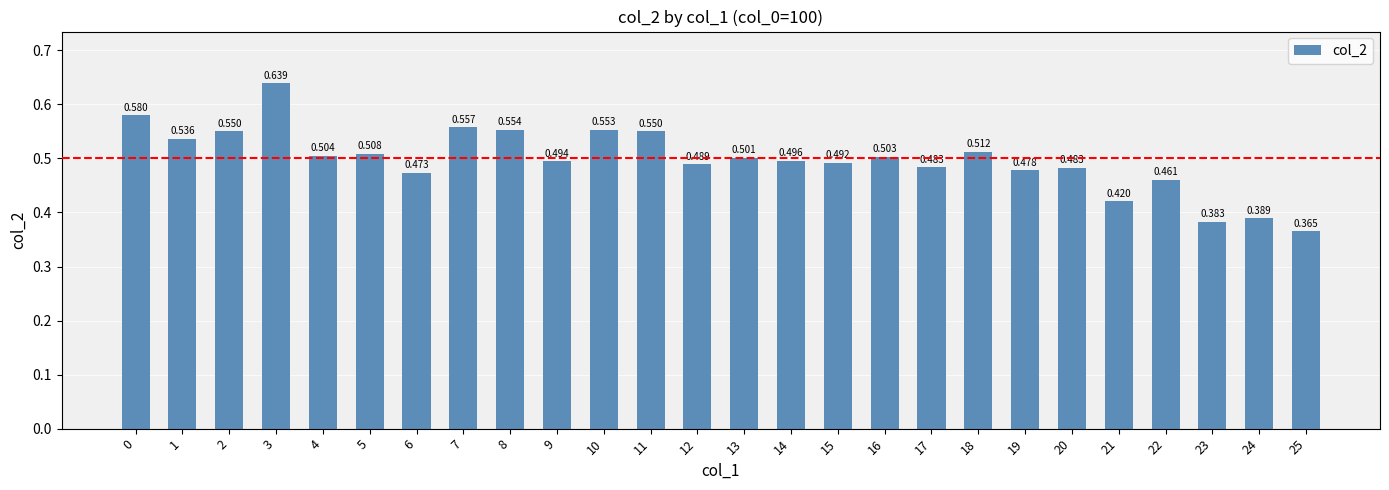

How many data points does each series have?

26